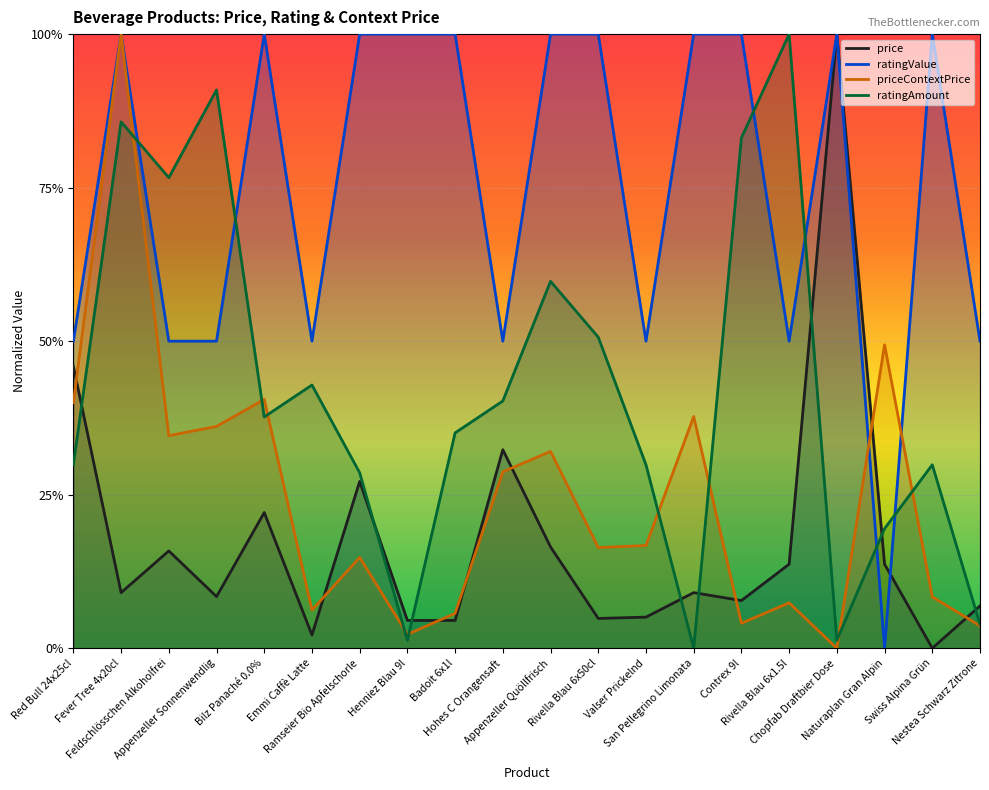

What is the difference between the maximum and minimum values in the ratingAmount series?

1.0